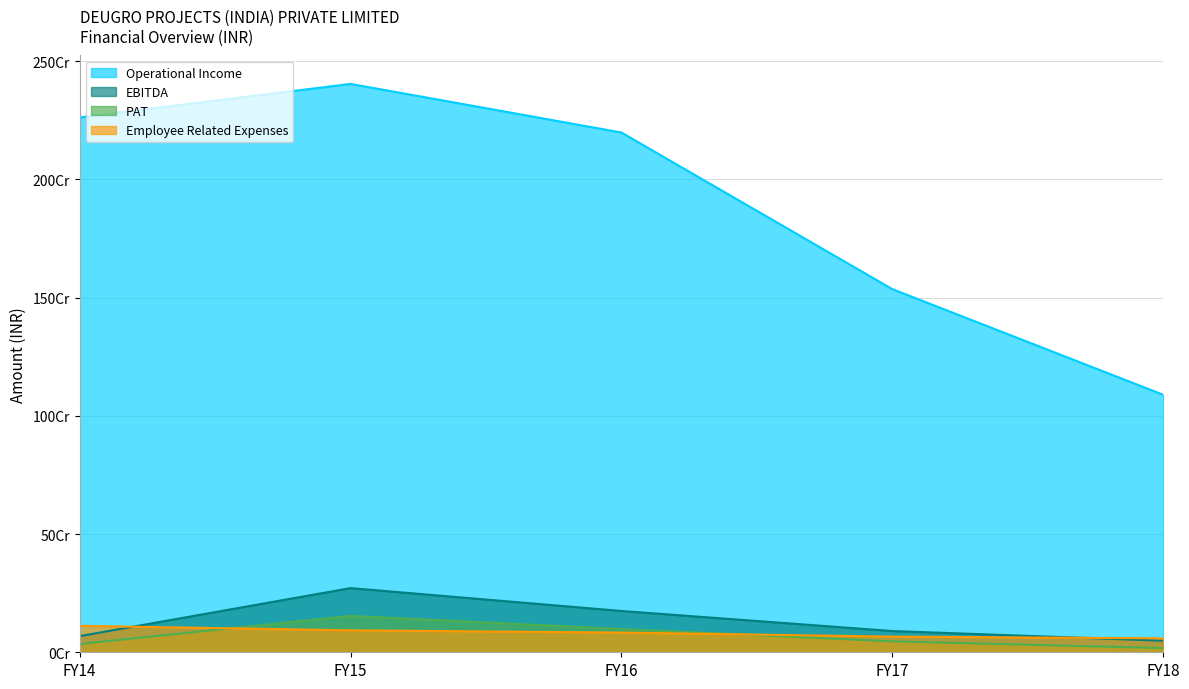

What are all the series names shown in the legend?

Operational Income, EBITDA, PAT, Employee Related Expenses